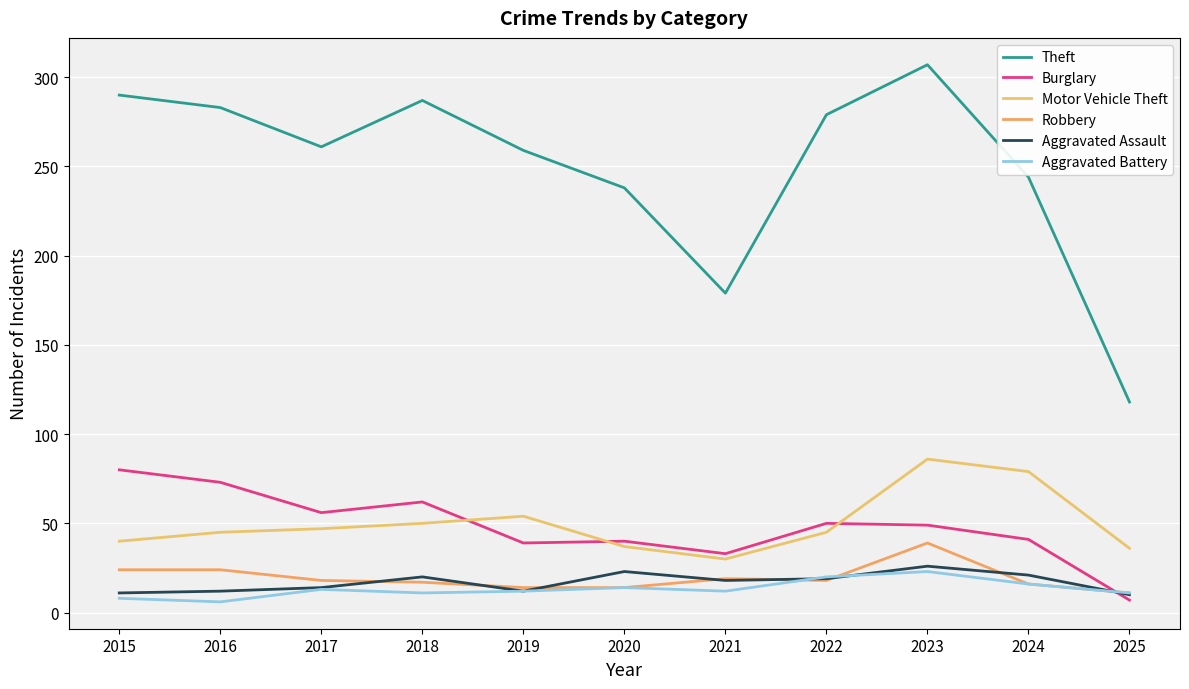

How many lines are shown in the chart?

6